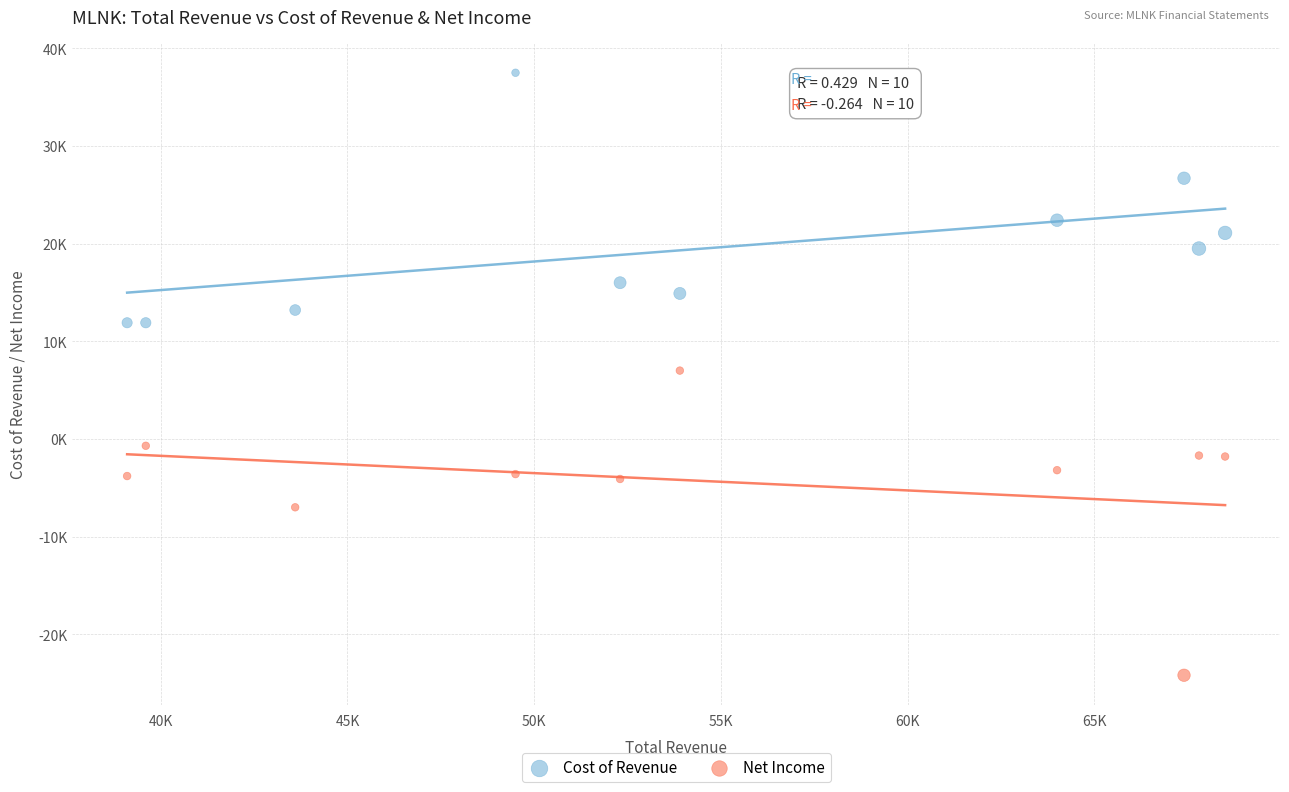

What are all the series names shown in the legend?

Cost of Revenue, Net Income